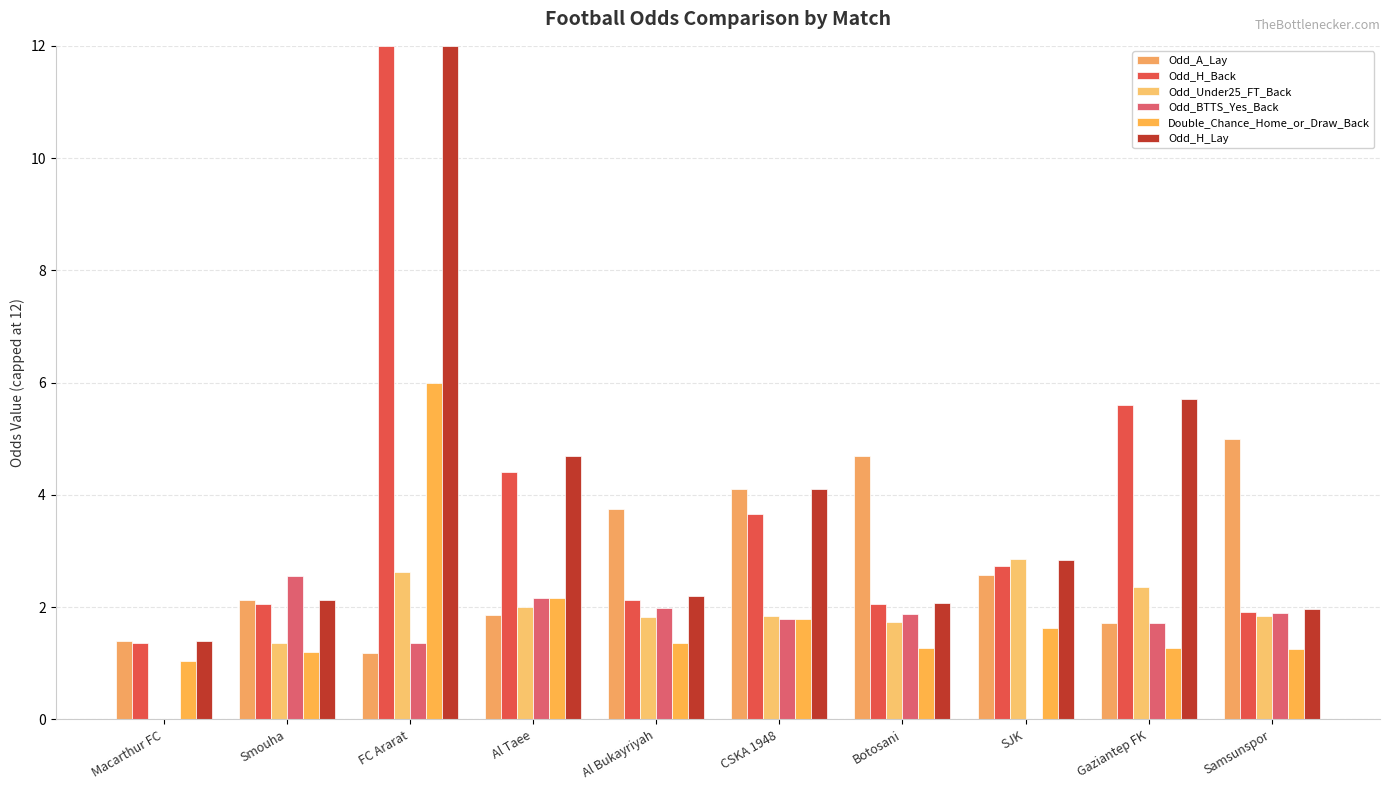

Which series changed the most between CSKA 1948 and Samsunspor?

Odd_H_Lay